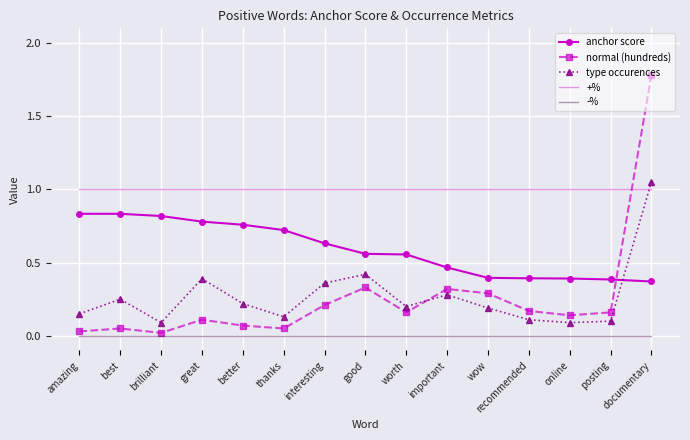

At which label does type occurences reach its peak?

documentary